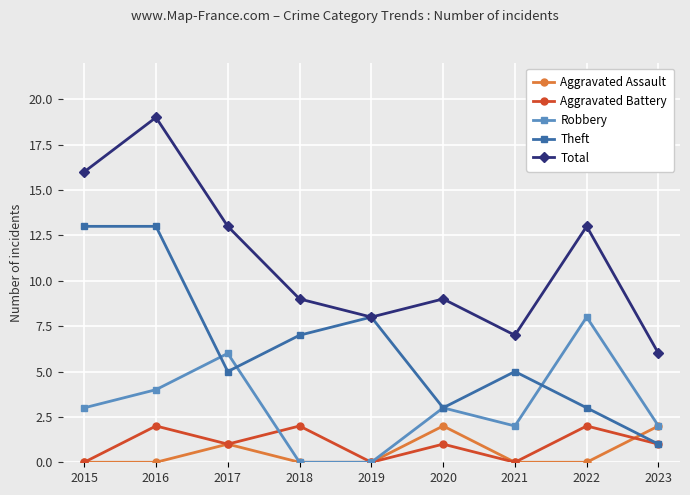

Reading left to right, extract all data points from this chart.

Aggravated Assault: 0	0	1	0	0	2	0	0	2
Aggravated Battery: 0	2	1	2	0	1	0	2	1
Robbery: 3	4	6	0	0	3	2	8	2
Theft: 13	13	5	7	8	3	5	3	1
Total: 16	19	13	9	8	9	7	13	6